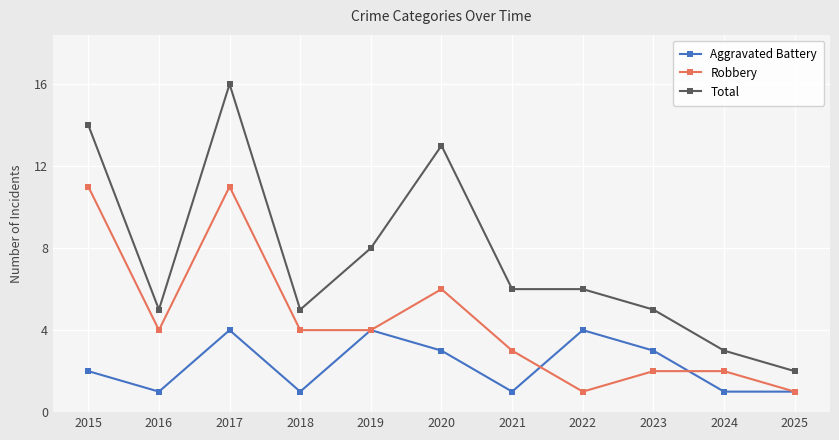

Is it true that Aggravated Battery equals 5 at 2023?

False